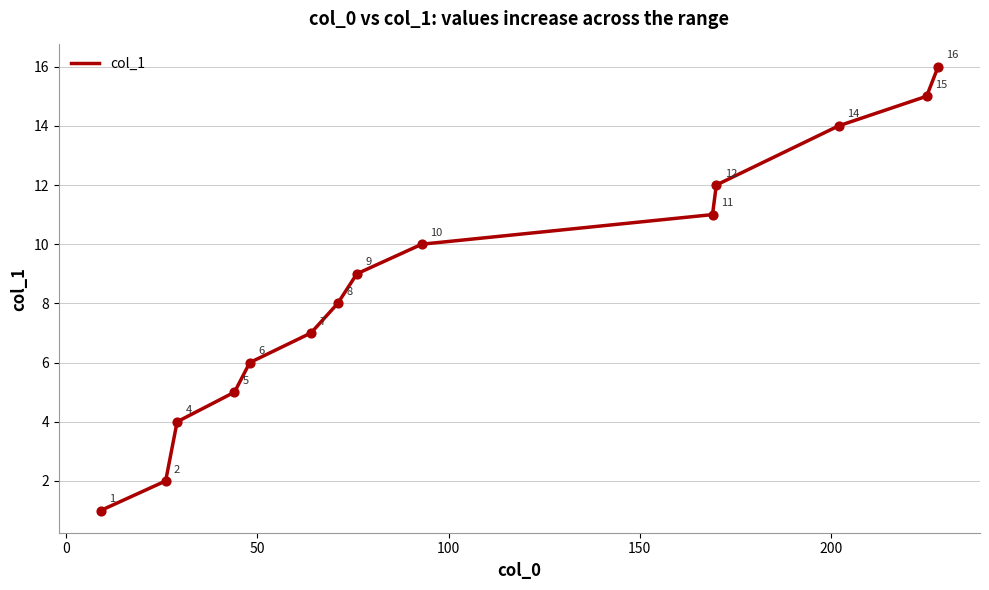

What is the greatest value displayed?

16